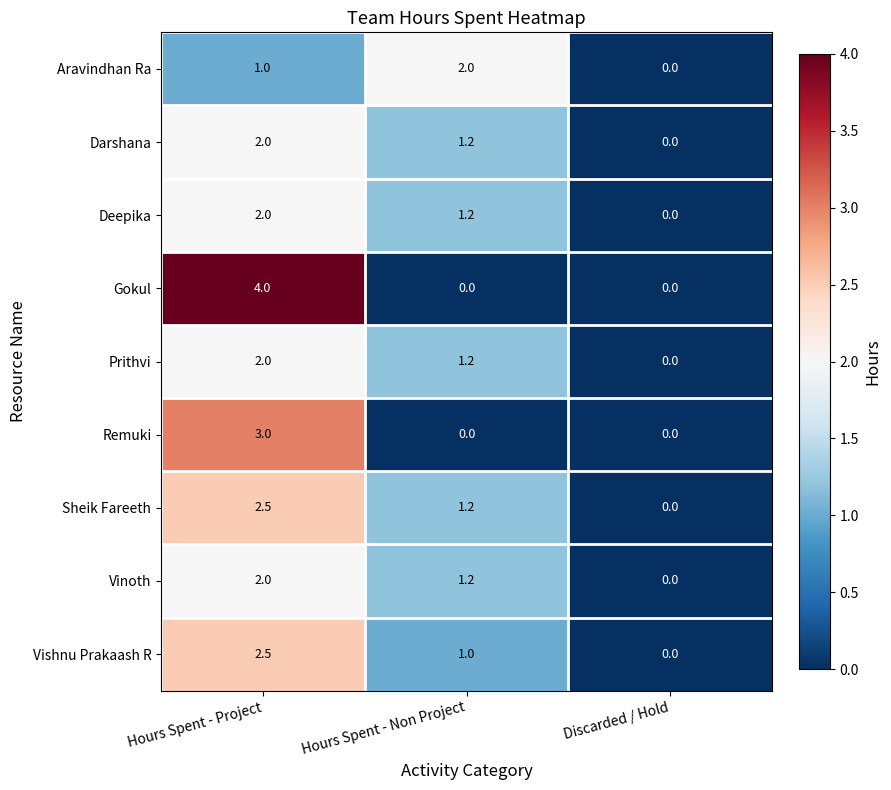

Which series has the widest spread of values?

Gokul